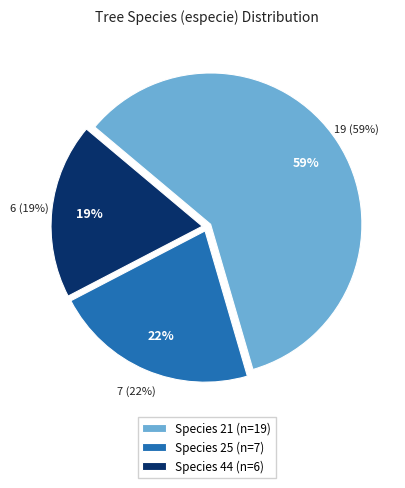

Which category accounts for the majority?

21